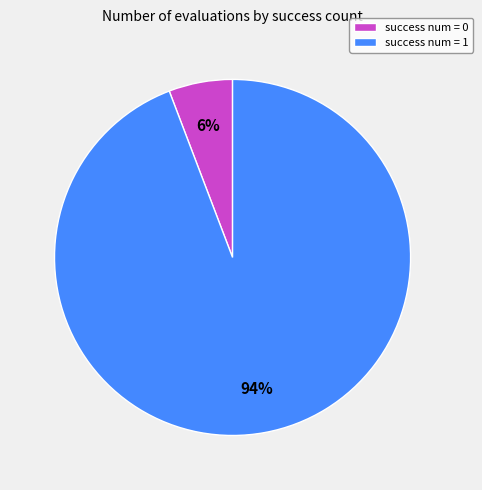

Count the number of slices in the pie.

2